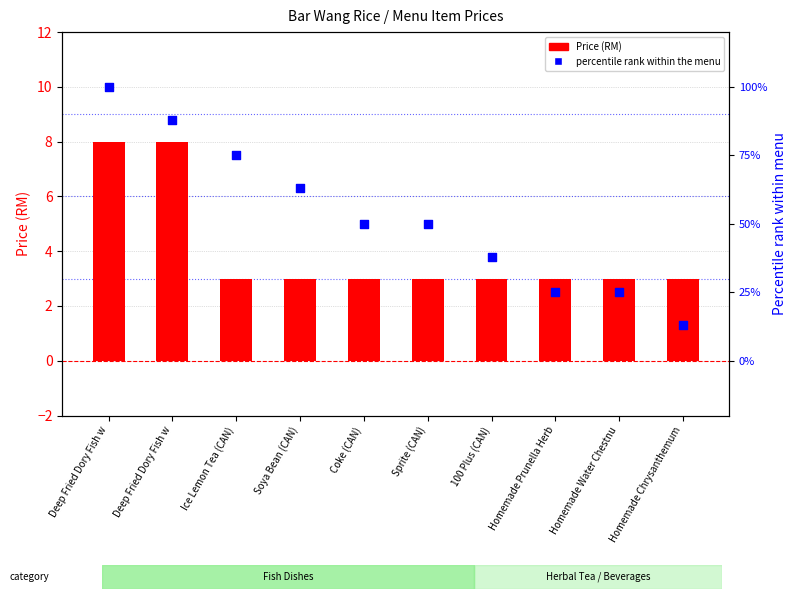

What is the total value across all series at Homemade Chrysanthemum?

16